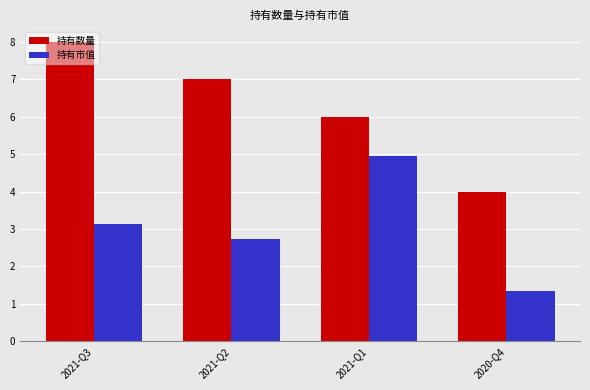

What is the approximate value of 持有市值 at 2021-Q1?

4.9